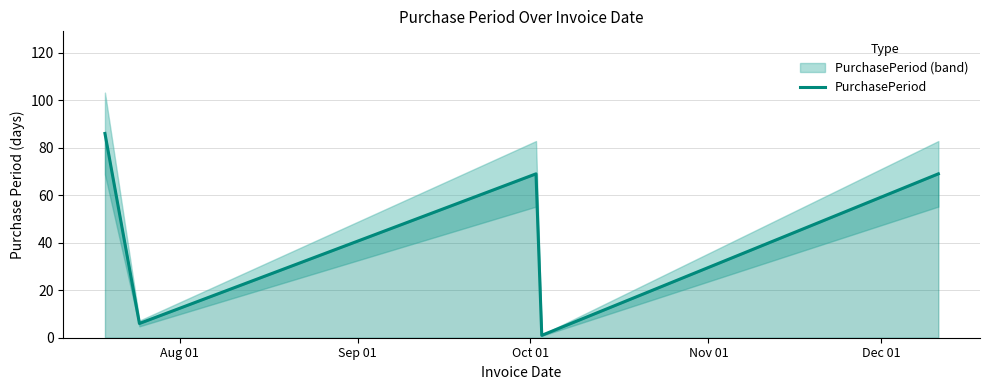

What is the maximum value for PurchasePeriod?

86